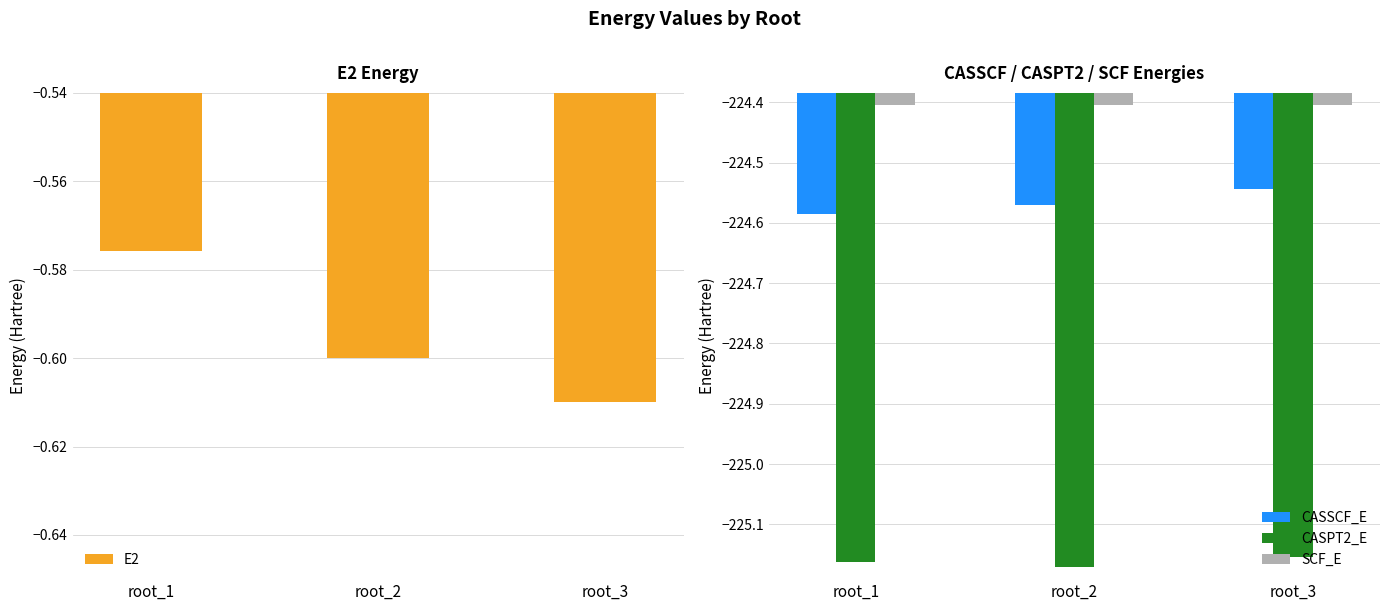

Which series changed the most between root_1 and root_2?

E2